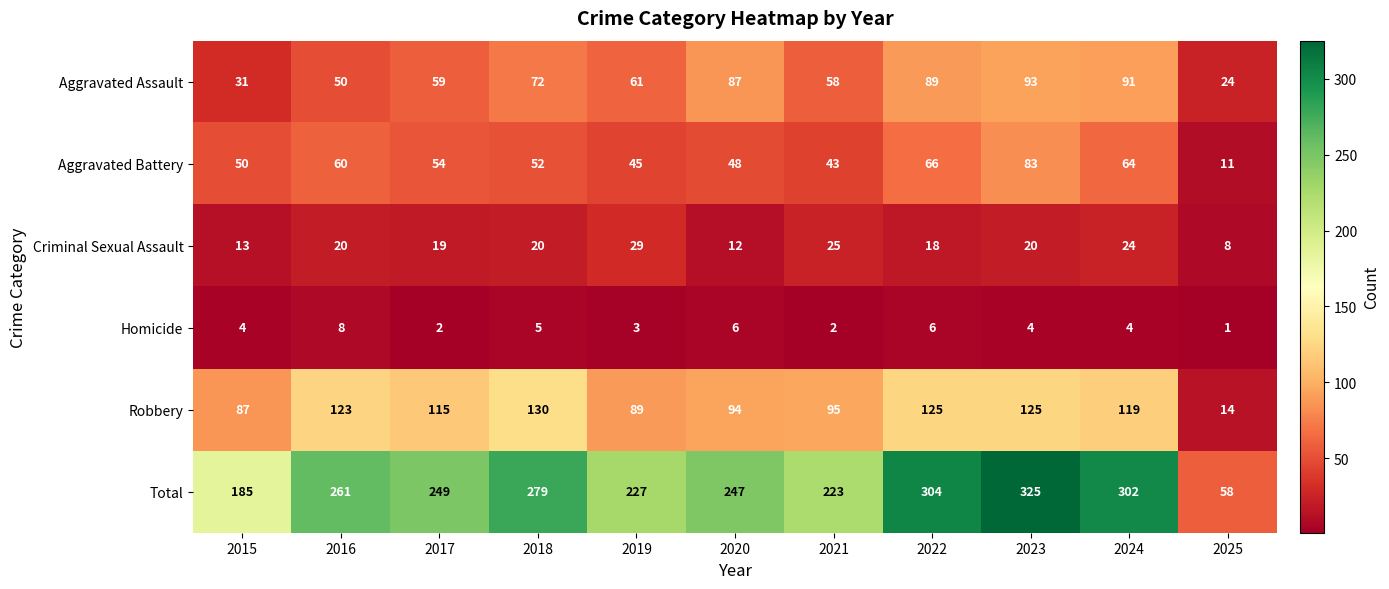

Where does the Robbery series first go above 115?

2016